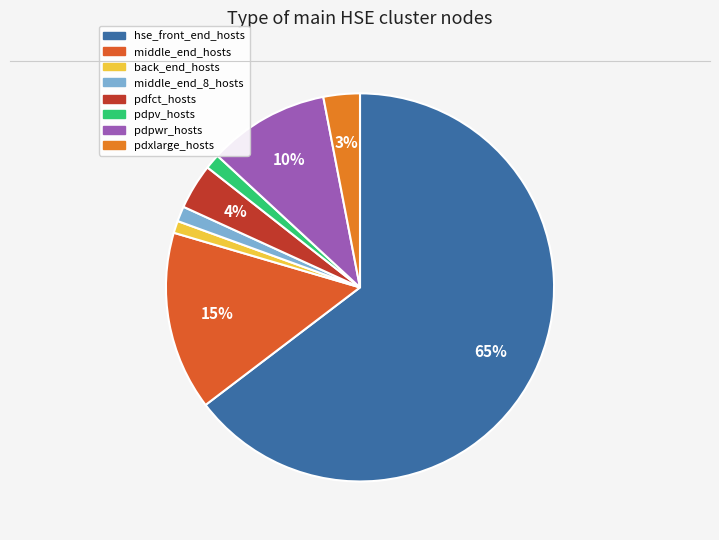

What is the ratio of the value at hse_front_end_hosts to the value at pdpwr_hosts?

6.4